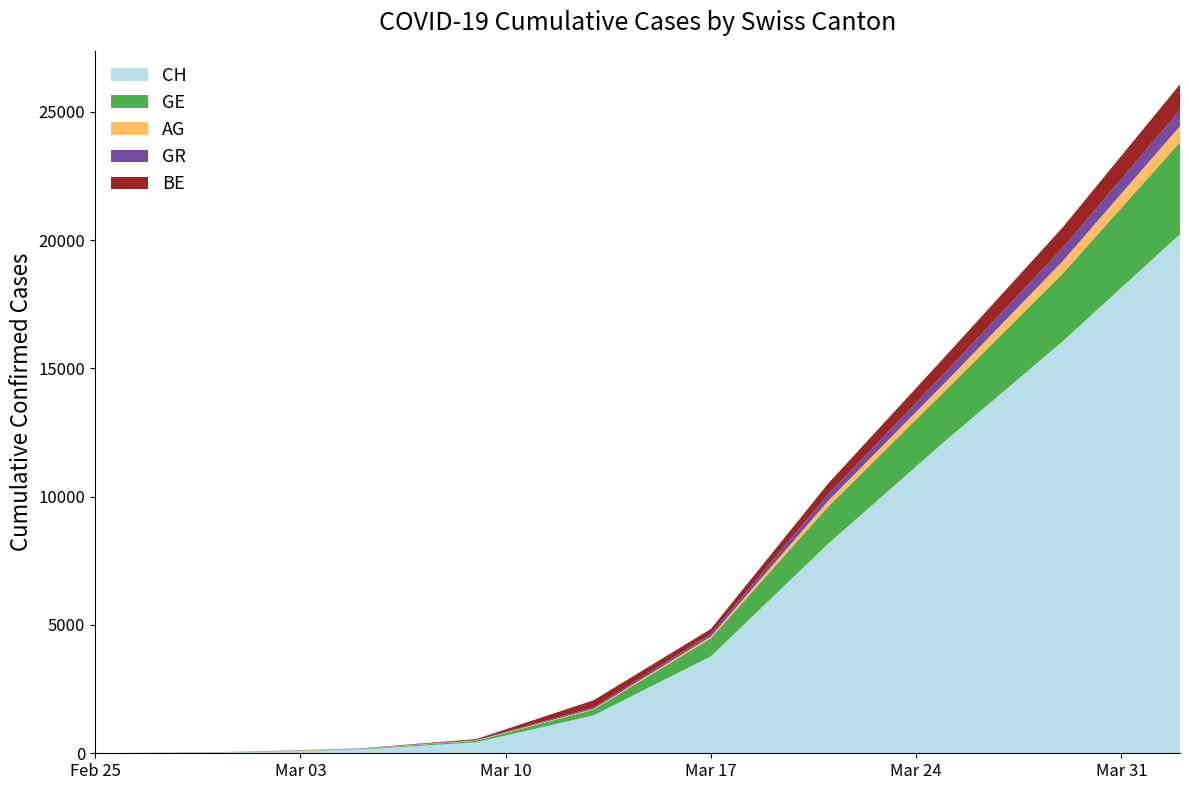

Reading left to right, what are all the values shown in this chart?

CH: 2020-02-25=0	2020-03-01=38	2020-03-05=144	2020-03-09=429	2020-03-13=1478	2020-03-17=3781	2020-03-21=8169	2020-03-25=12184	2020-03-29=16059	2020-04-02=20237
GE: 2020-02-25=0	2020-03-01=9	2020-03-05=20	2020-03-09=59	2020-03-13=224	2020-03-17=701	2020-03-21=1445	2020-03-25=1959	2020-03-29=2638	2020-04-02=3582
AG: 2020-02-25=0	2020-03-01=4	2020-03-05=11	2020-03-09=15	2020-03-13=30	2020-03-17=69	2020-03-21=223	2020-03-25=318	2020-03-29=485	2020-04-02=631
GR: 2020-02-25=0	2020-03-01=6	2020-03-05=14	2020-03-09=18	2020-03-13=53	2020-03-17=101	2020-03-21=258	2020-03-25=393	2020-03-29=519	2020-04-02=622
BE: 2020-02-25=0	2020-03-01=2	2020-03-05=0	2020-03-09=34	2020-03-13=282	2020-03-17=193	2020-03-21=418	2020-03-25=624	2020-03-29=798	2020-04-02=1003